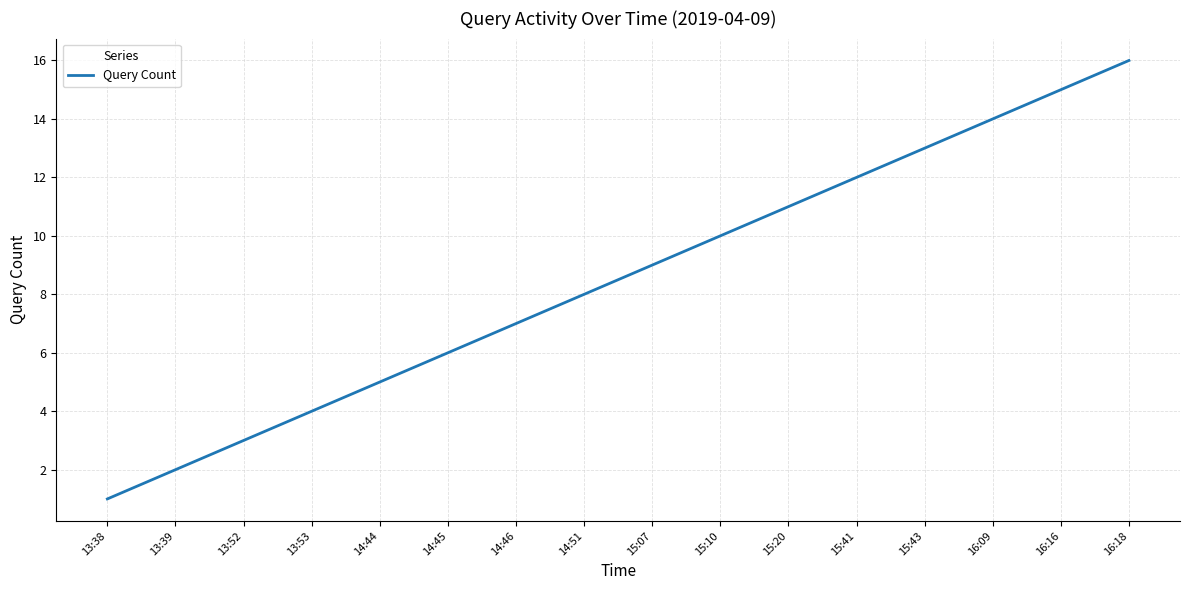

Which category has the highest value across all series?

16:18